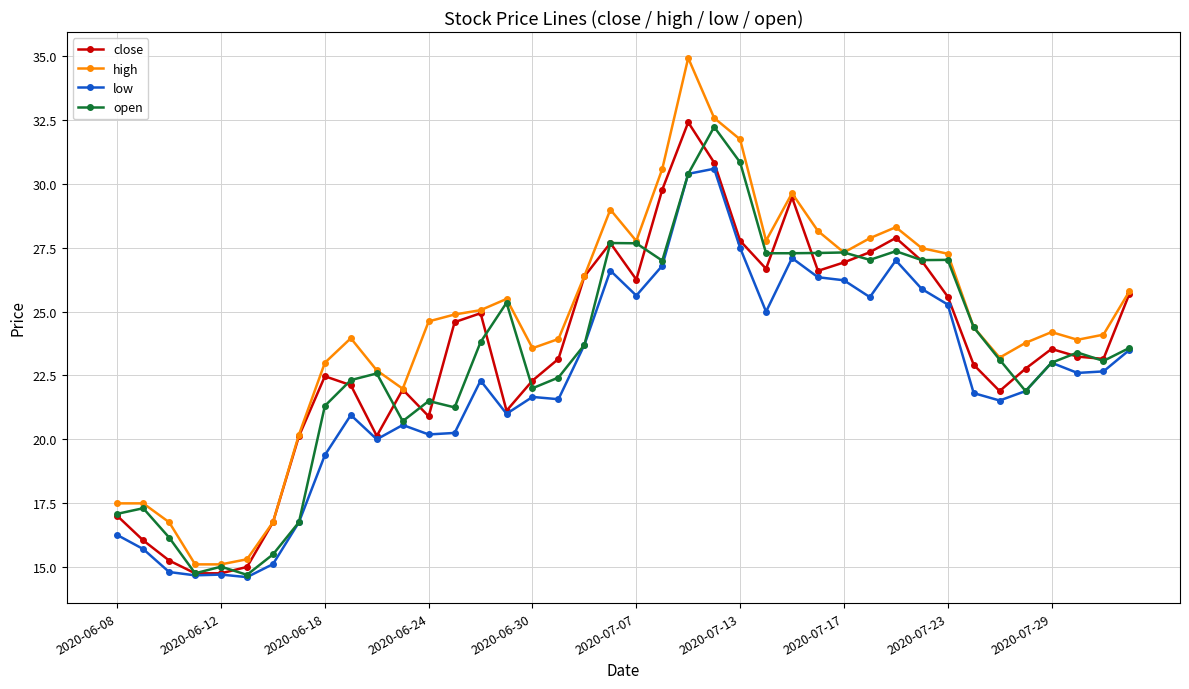

Which series has the largest range (max minus min)?

high